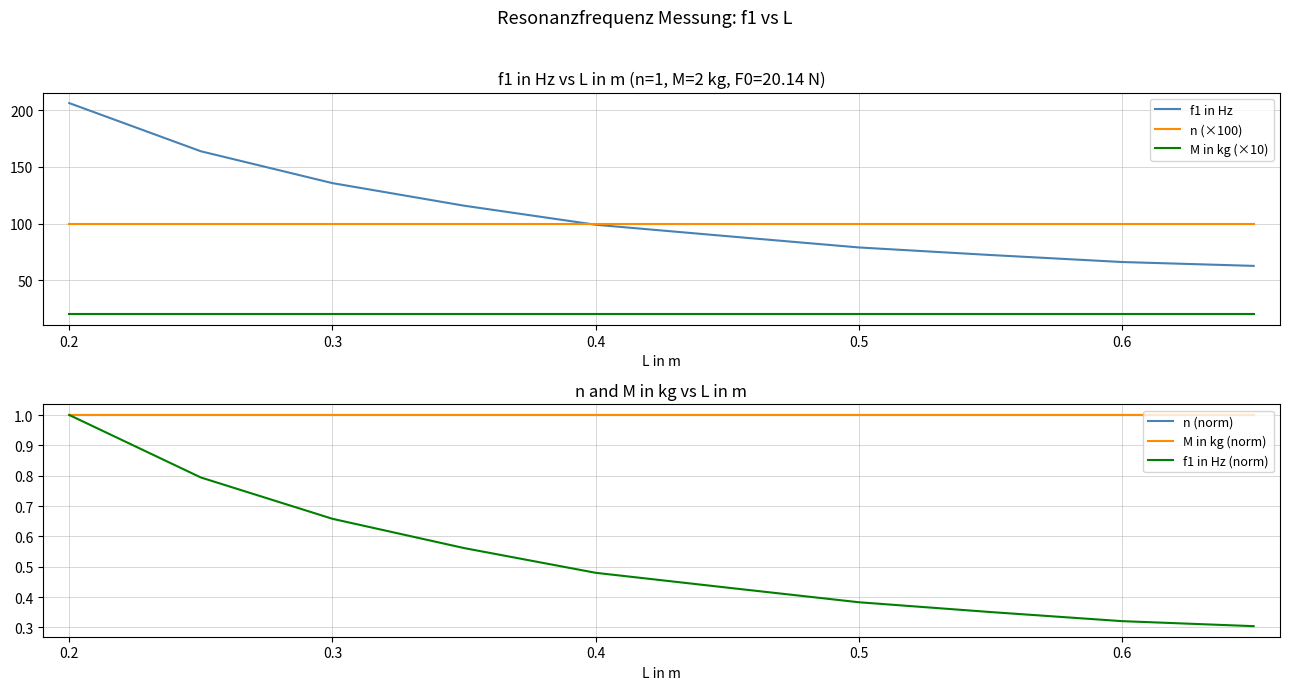

How many lines are shown in the chart?

6